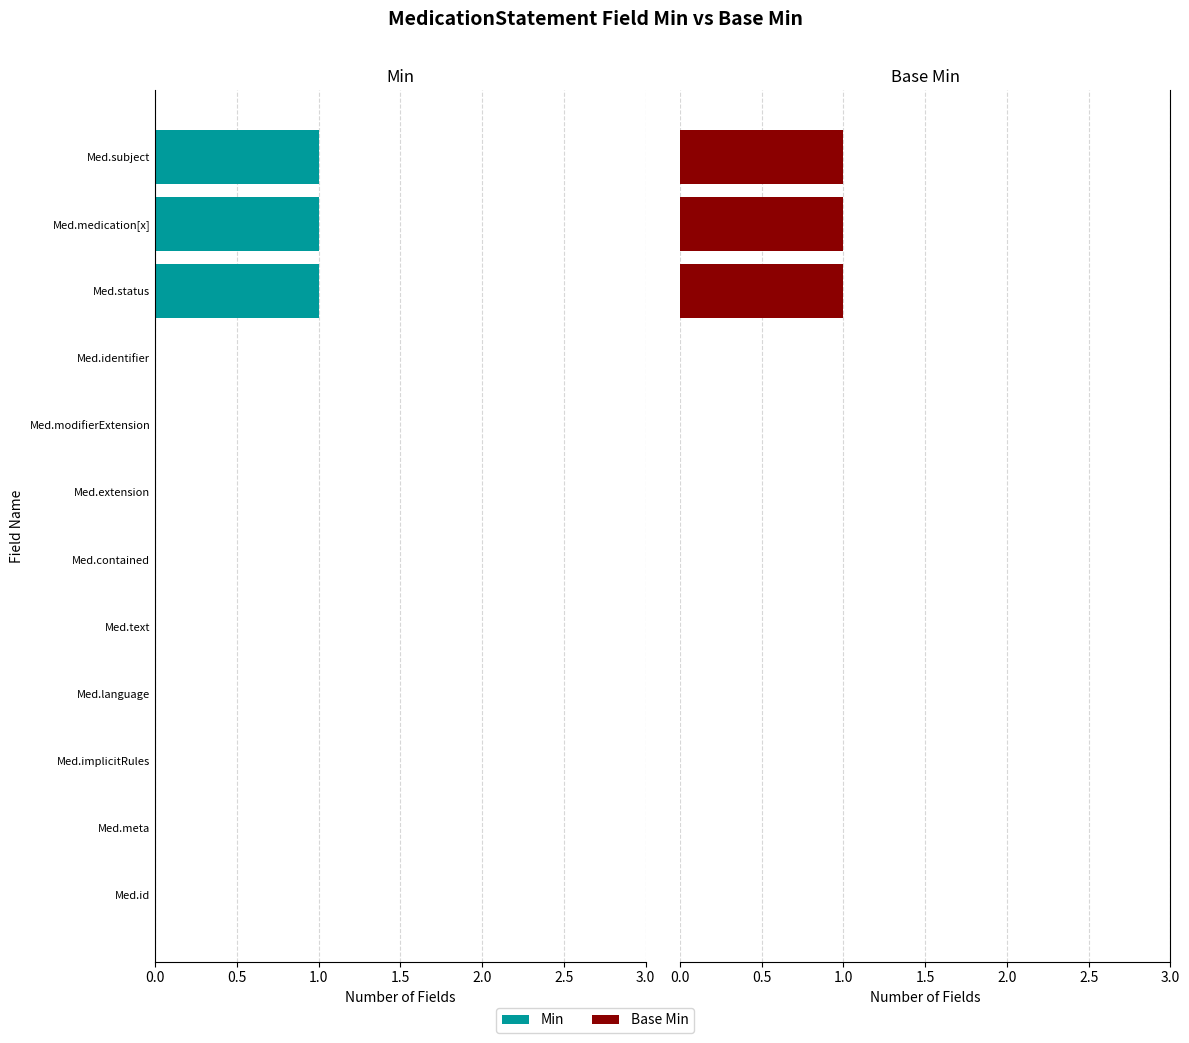

What is the sum of all Min values?

3